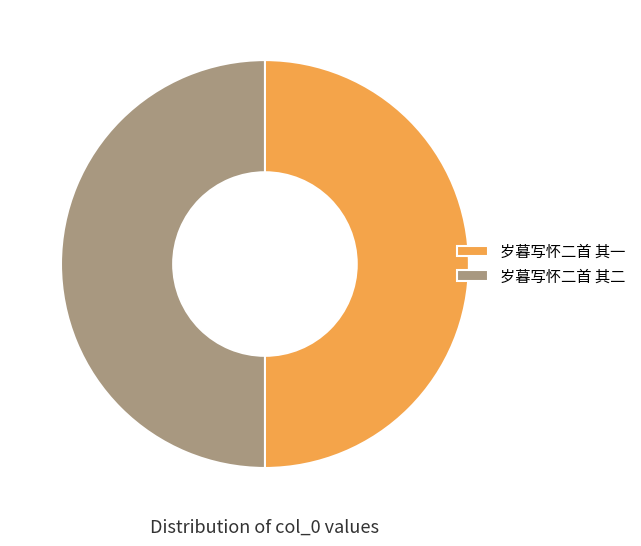

The 岁暮写怀二首 其二 slice represents 38% of the pie. True or false?

False